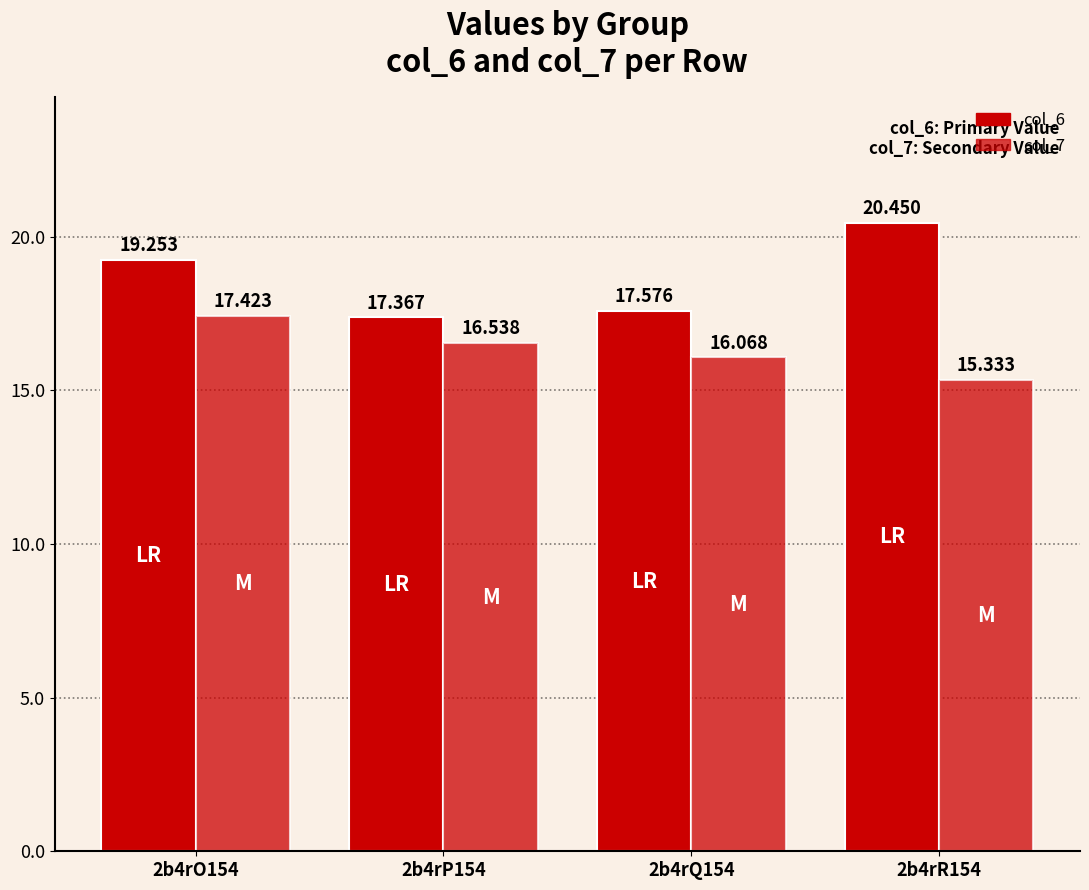

True or false: col_7 has a value of 25.7 at 2b4rP154.

False